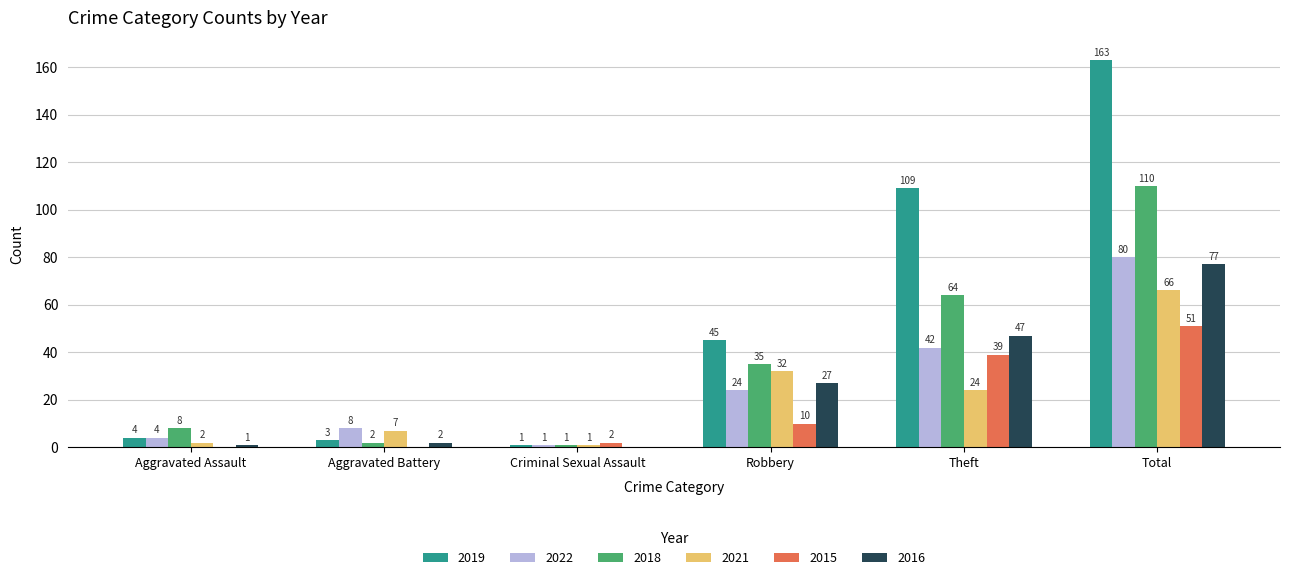

What is the approximate value of 2022 at Robbery, to the nearest 10?

20